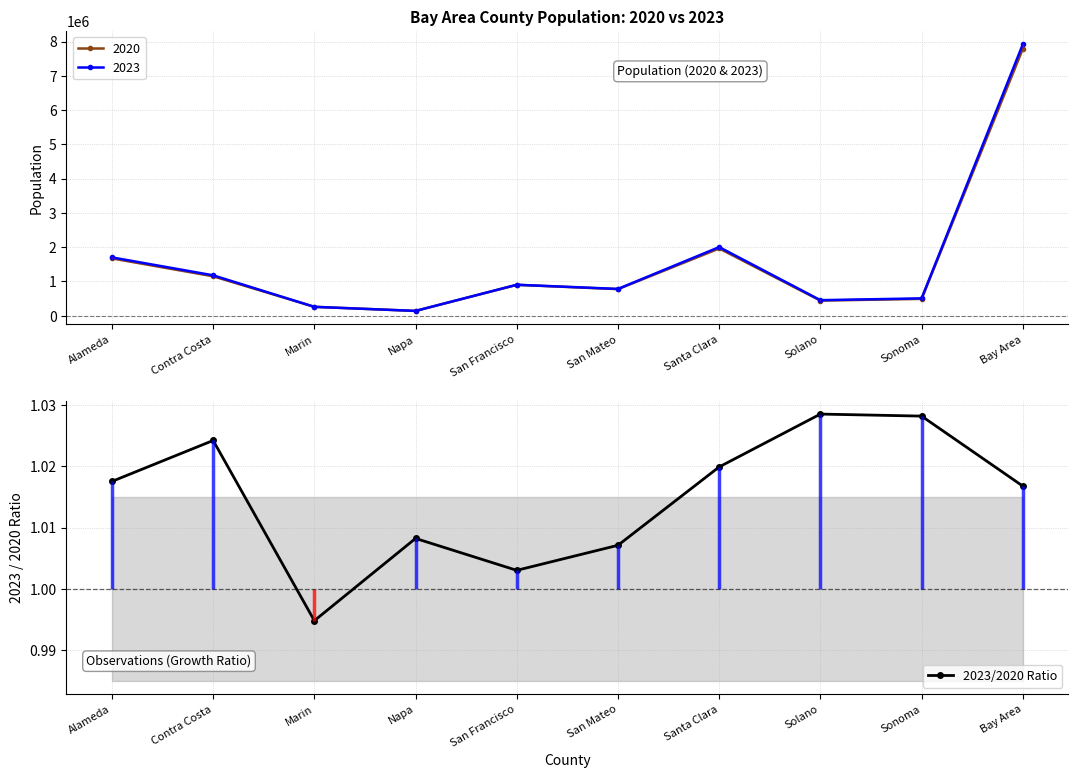

Reading left to right, what are all the values shown in this chart?

Alameda=1.0	Contra Costa=1.0	Marin=1.0	Napa=1.0	San Francisco=1.0	San Mateo=1.0	Santa Clara=1.0	Solano=1.0	Sonoma=1.0	Bay Area=1.0